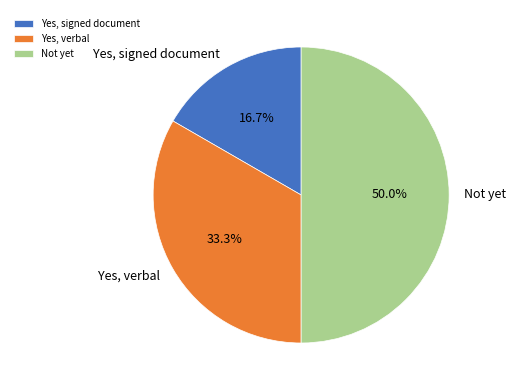

To the nearest percent, what portion does Yes, verbal represent?

33%